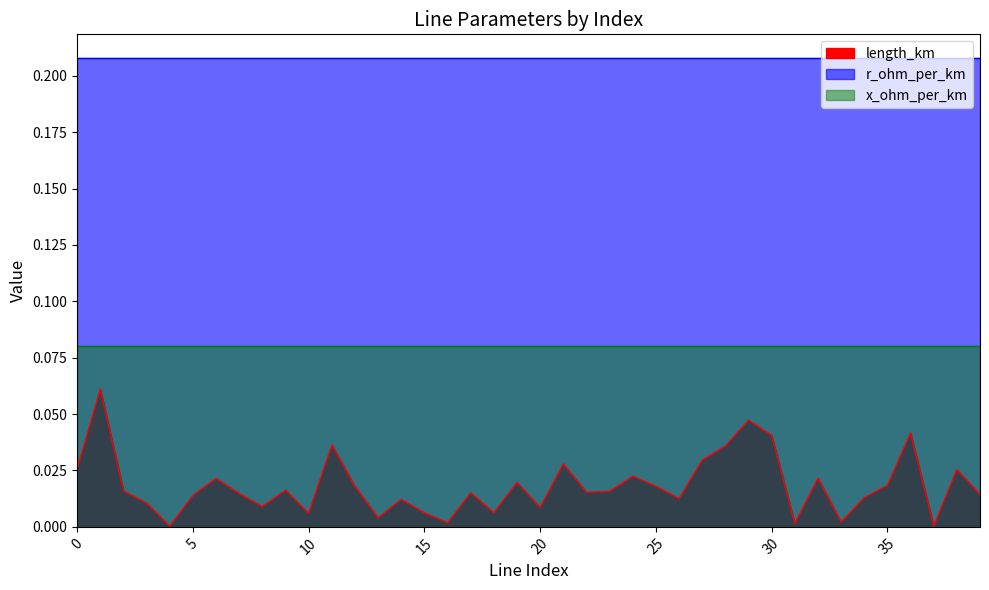

Is it true that r_ohm_per_km equals 0.4 at 16?

False